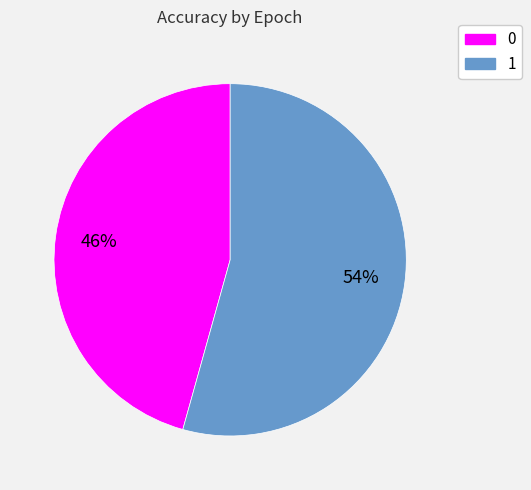

Does any single category account for the majority?

Yes